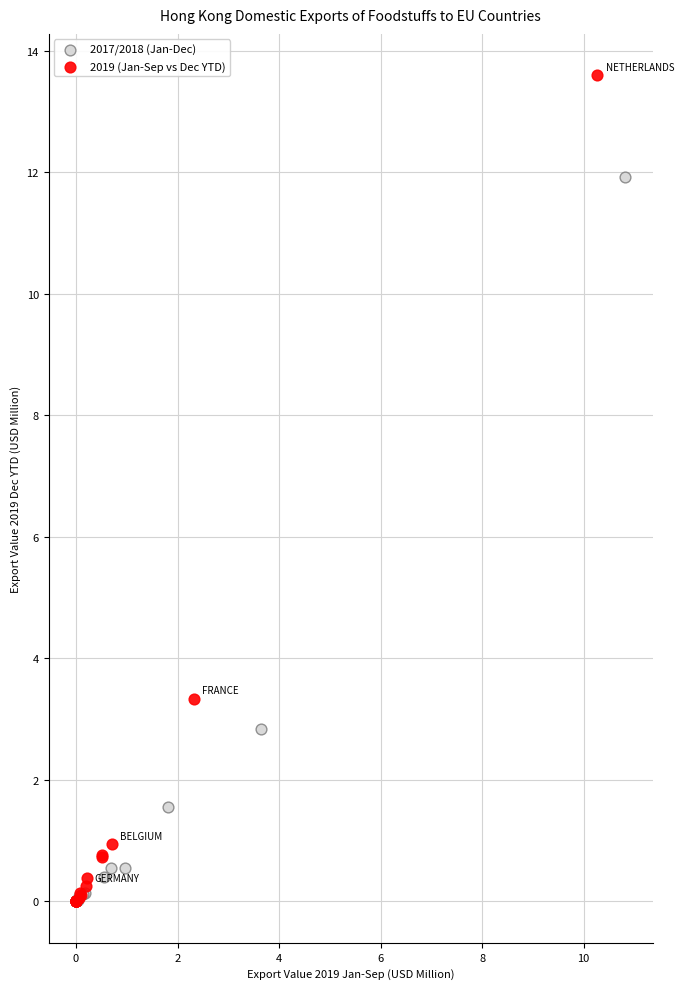

Which series reaches the maximum Y coordinate?

2019 (Jan-Sep vs Dec YTD)